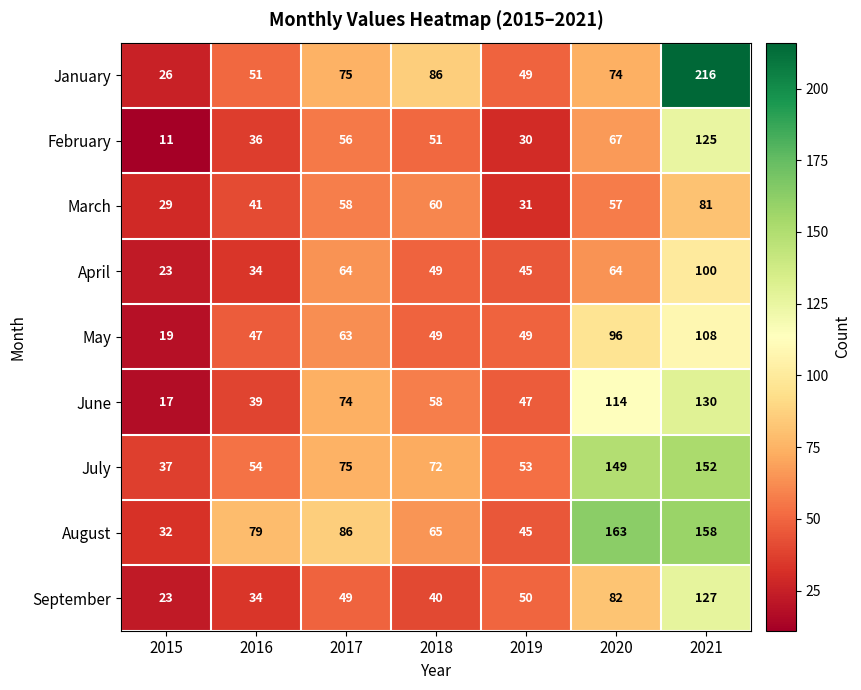

What is the total value across all series at 2021?

1197